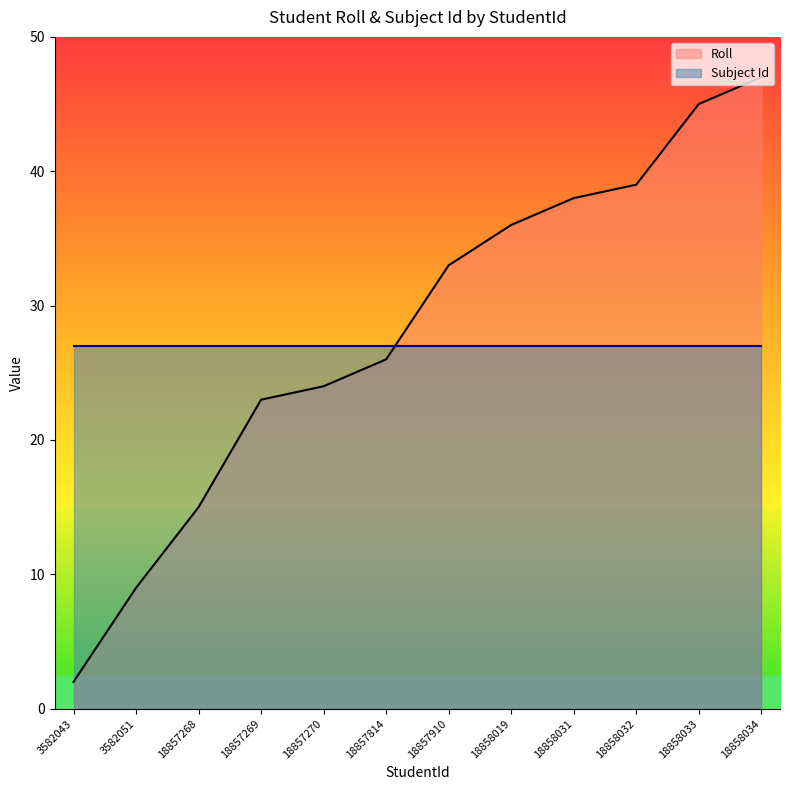

Which category has the highest value across all series?

18858034